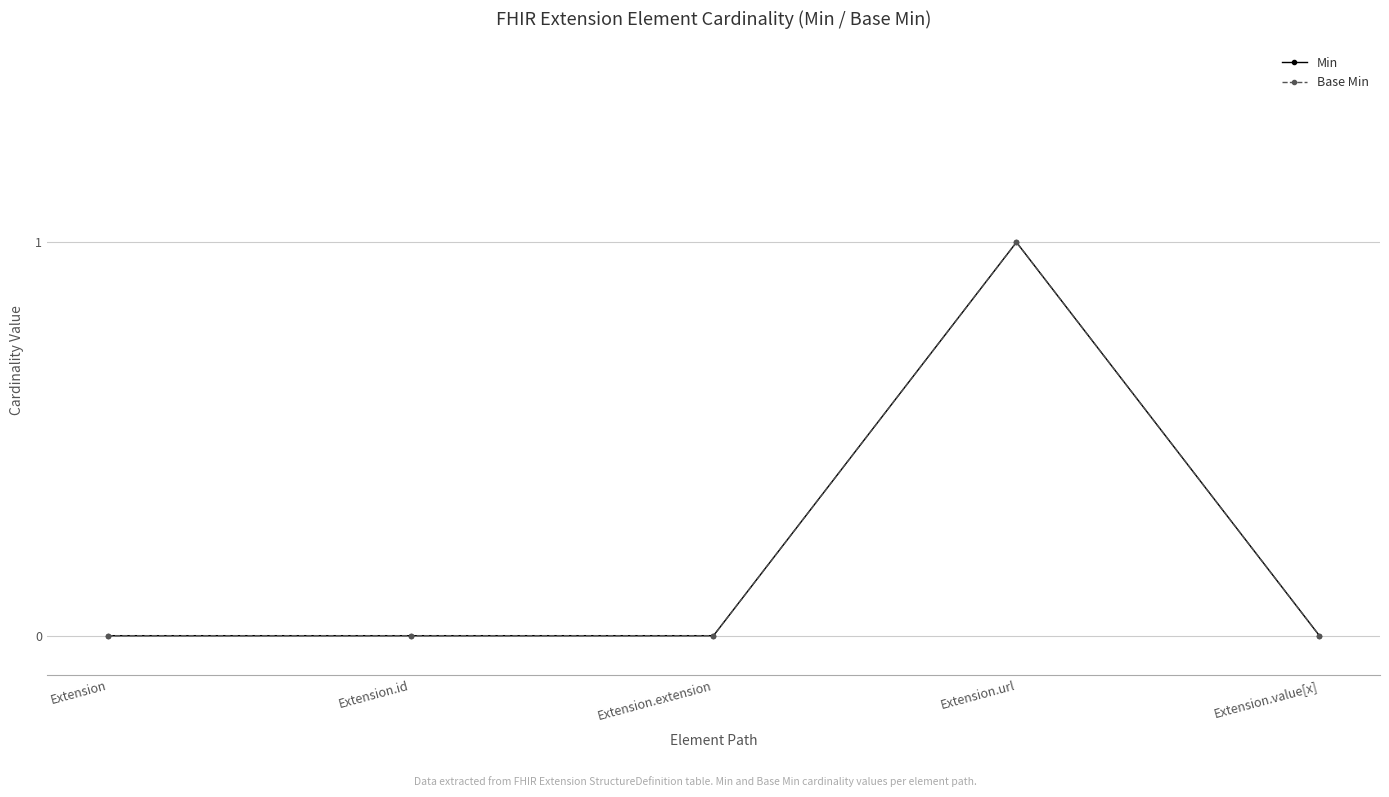

True or false: Base Min and Min cross at least once.

False